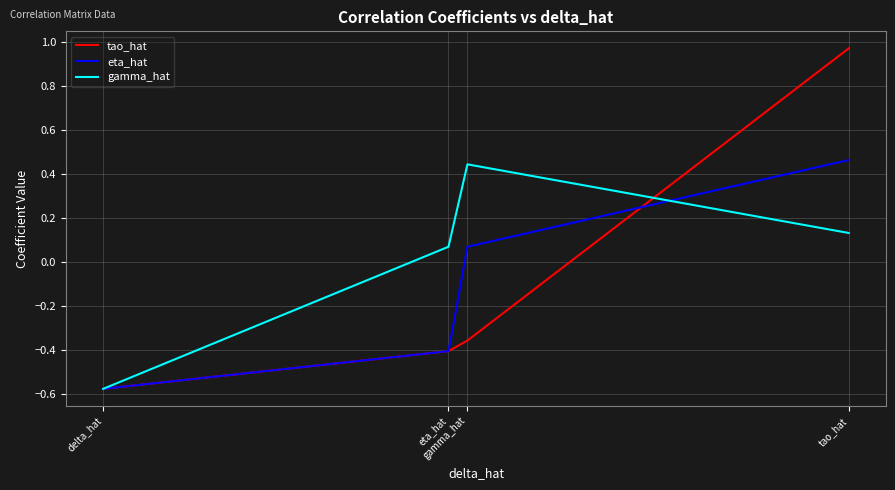

The tao_hat series shows -0.5 at gamma_hat. True or false?

False